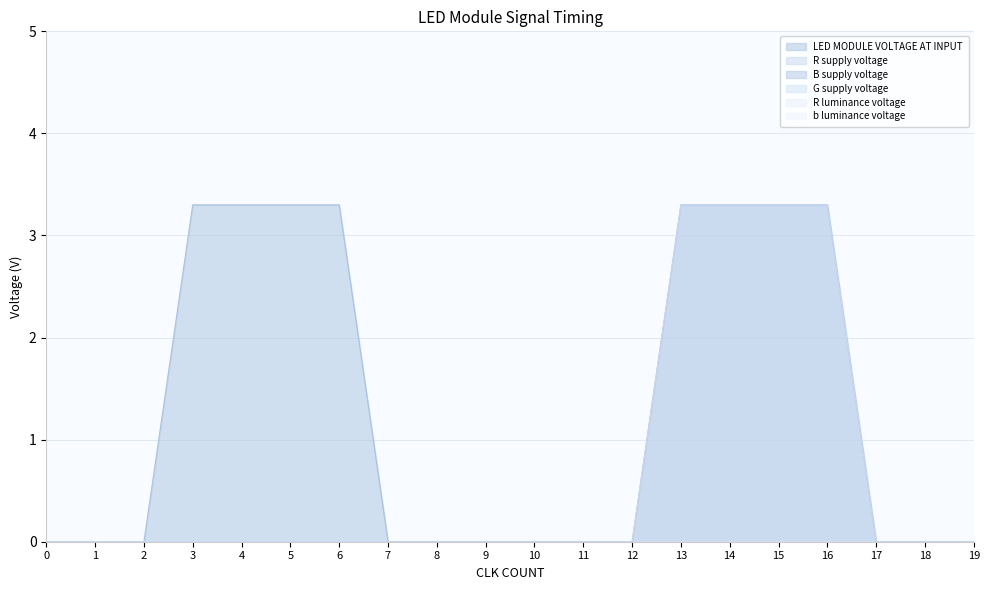

True or false: B supply voltage has more than 1 points higher than both neighbors.

False